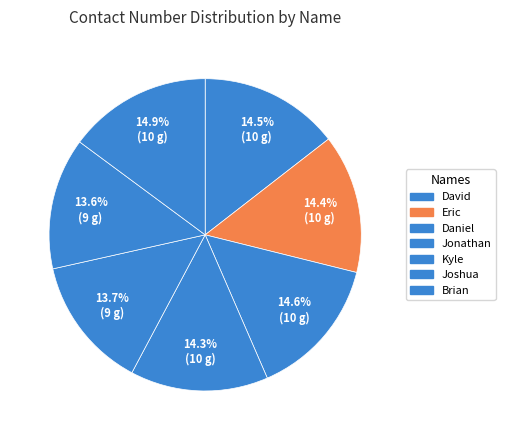

Which slice is the smallest?

Joshua